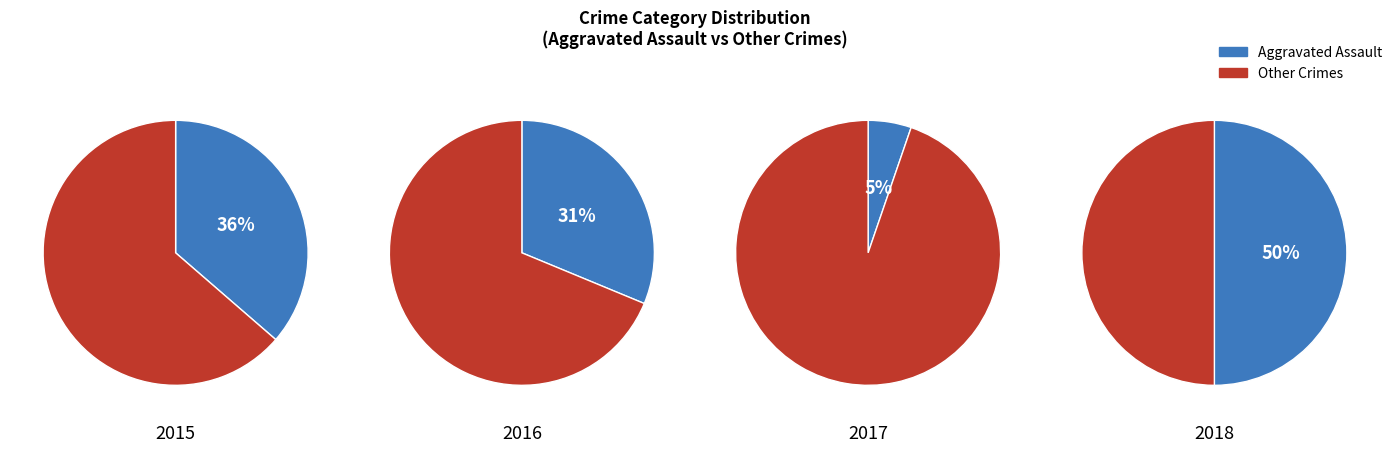

Does Homicide account for over 50% of the chart?

No